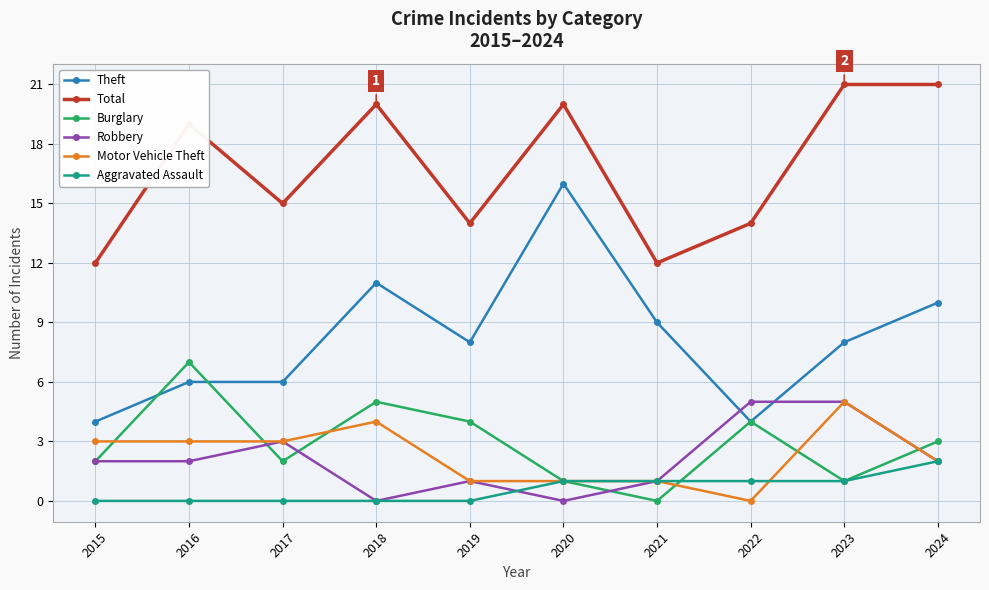

What is the spread (max minus min) of values at 2020?

20